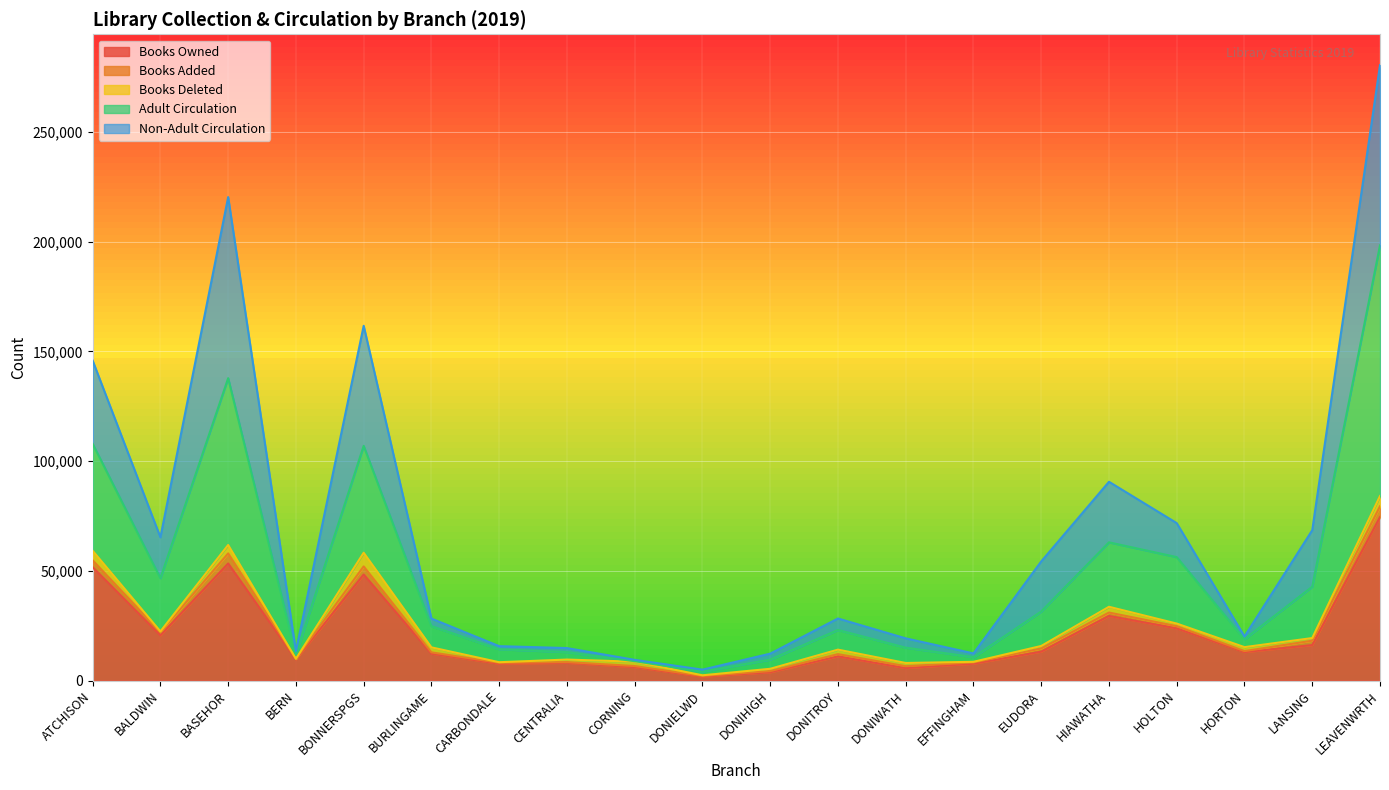

True or false: Books Owned has a value of 32930 at LEAVENWRTH.

False